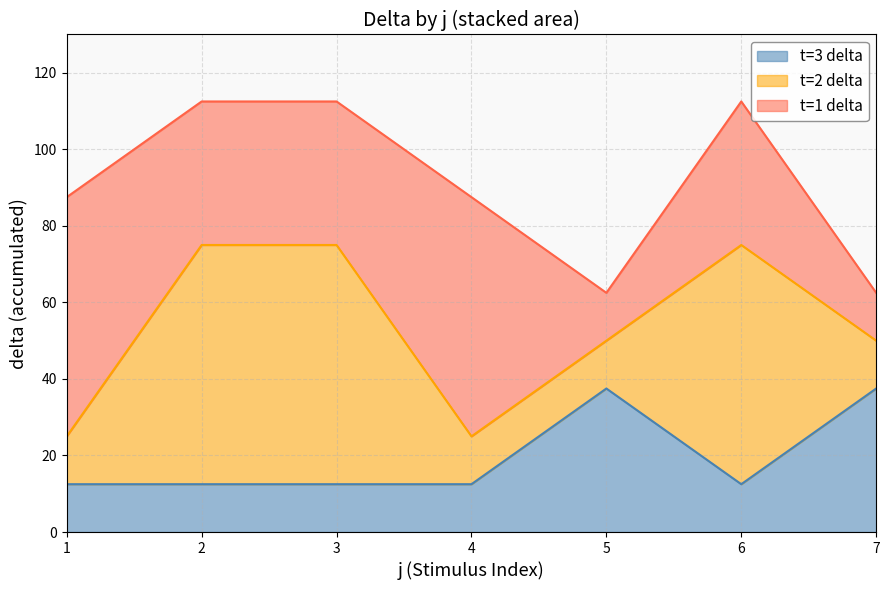

Where is the first local minimum for t=3 delta?

6